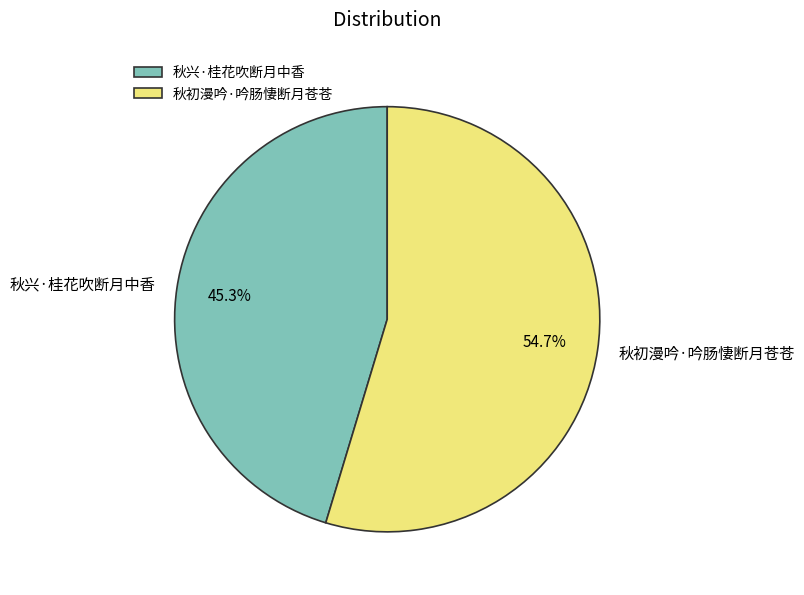

Which slice is the smallest?

秋兴·桂花吹断月中香